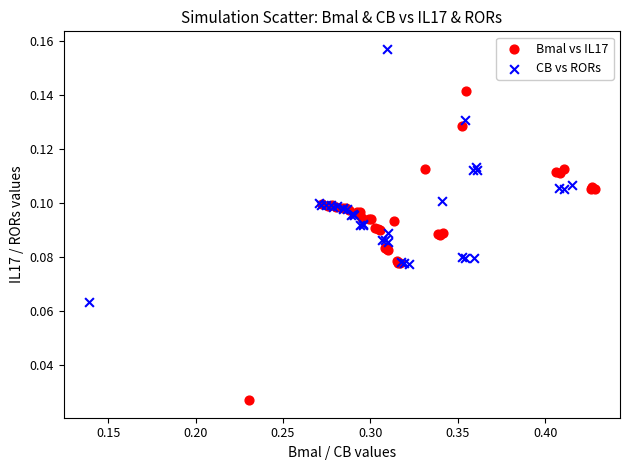

Which series contains the highest Y value?

CB vs RORs